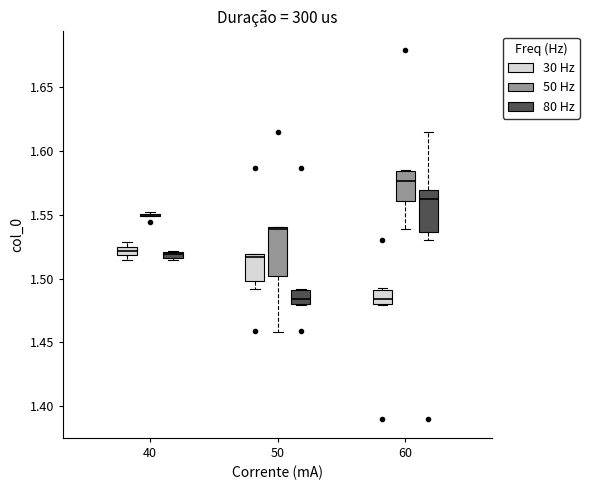

Comparing the boxes themselves (not the whiskers), which one is the tallest?

50 (50 Hz)